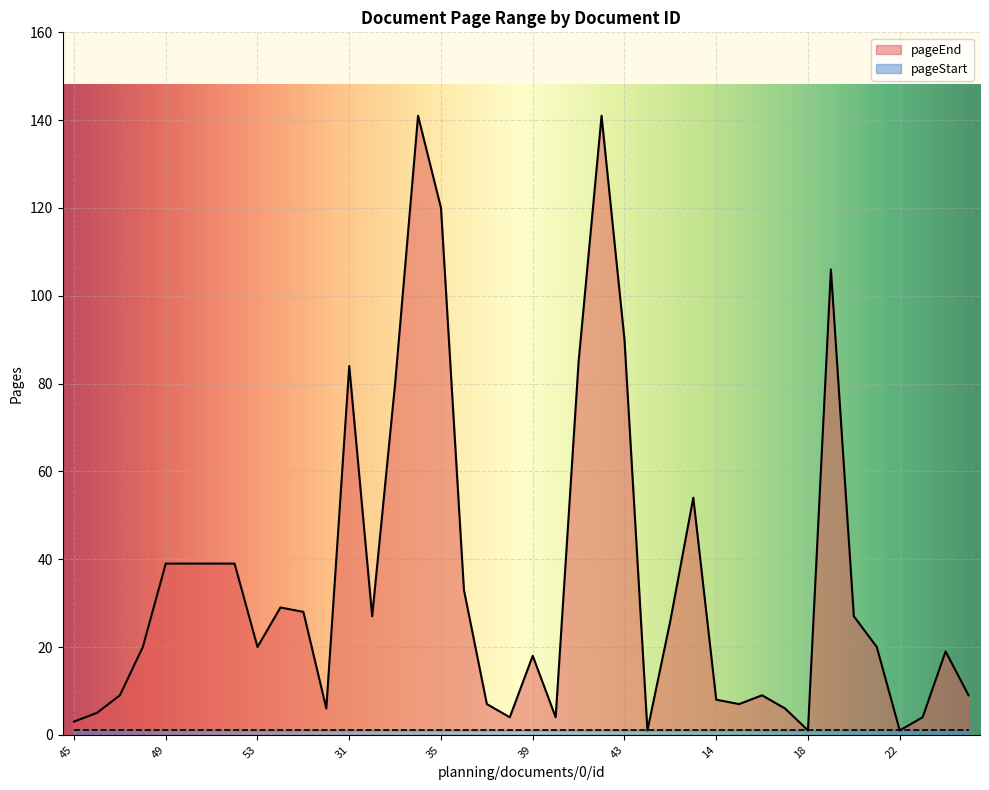

True or false: the data shows 27 at 32.

True